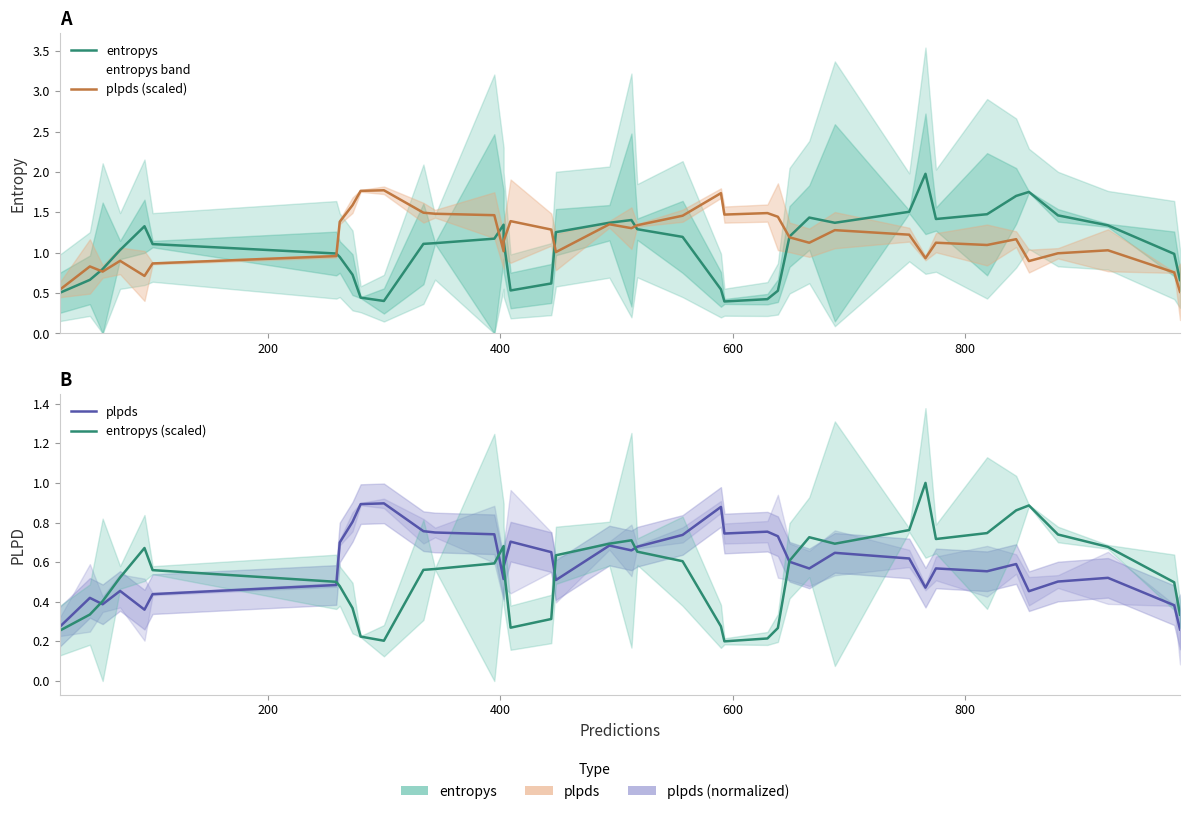

Count the plpds values in the range 0 to 1.

40